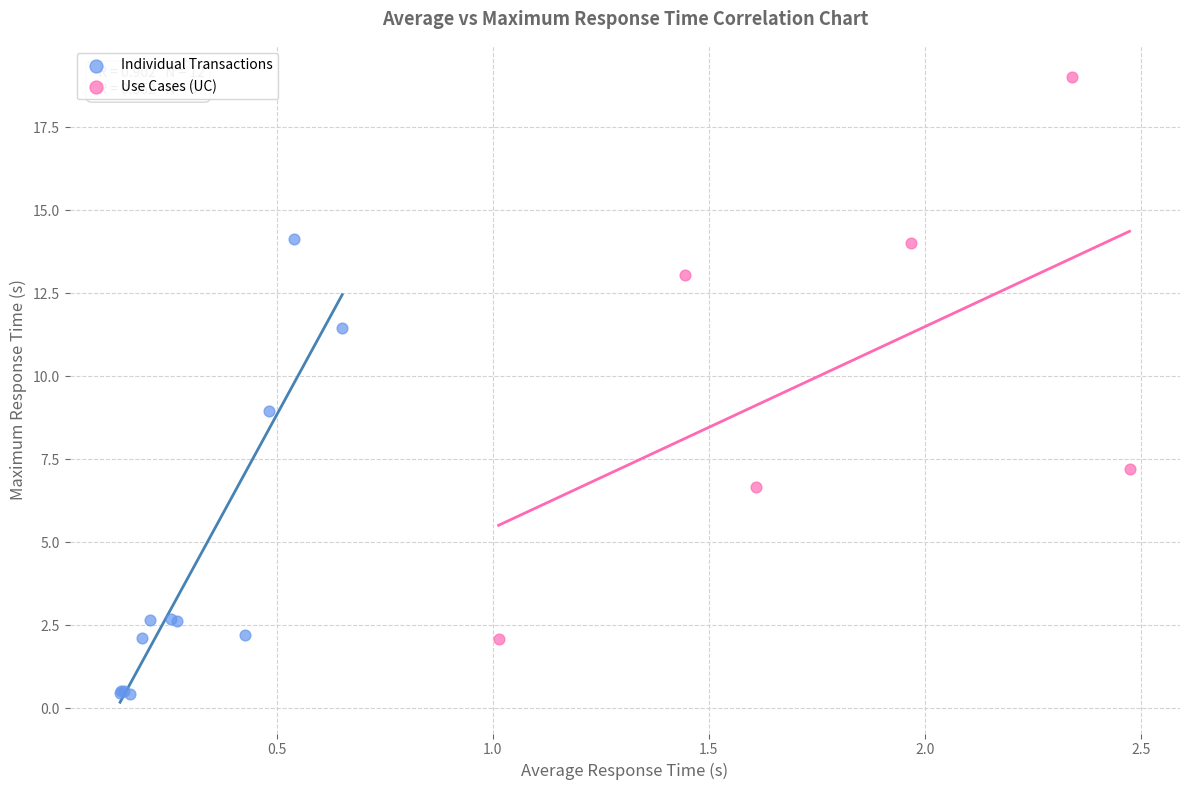

Which series has the widest spread of Y values?

Use Cases (UC)